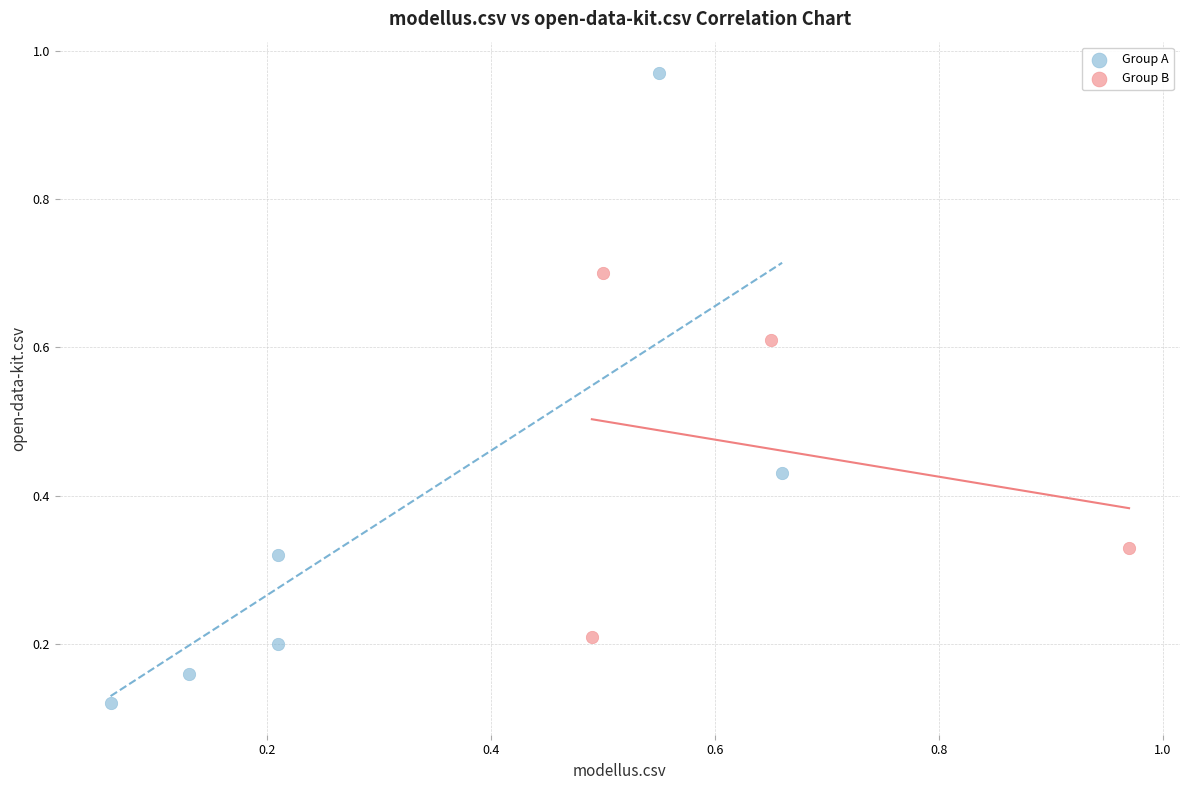

Which series contains the highest Y value?

Group A